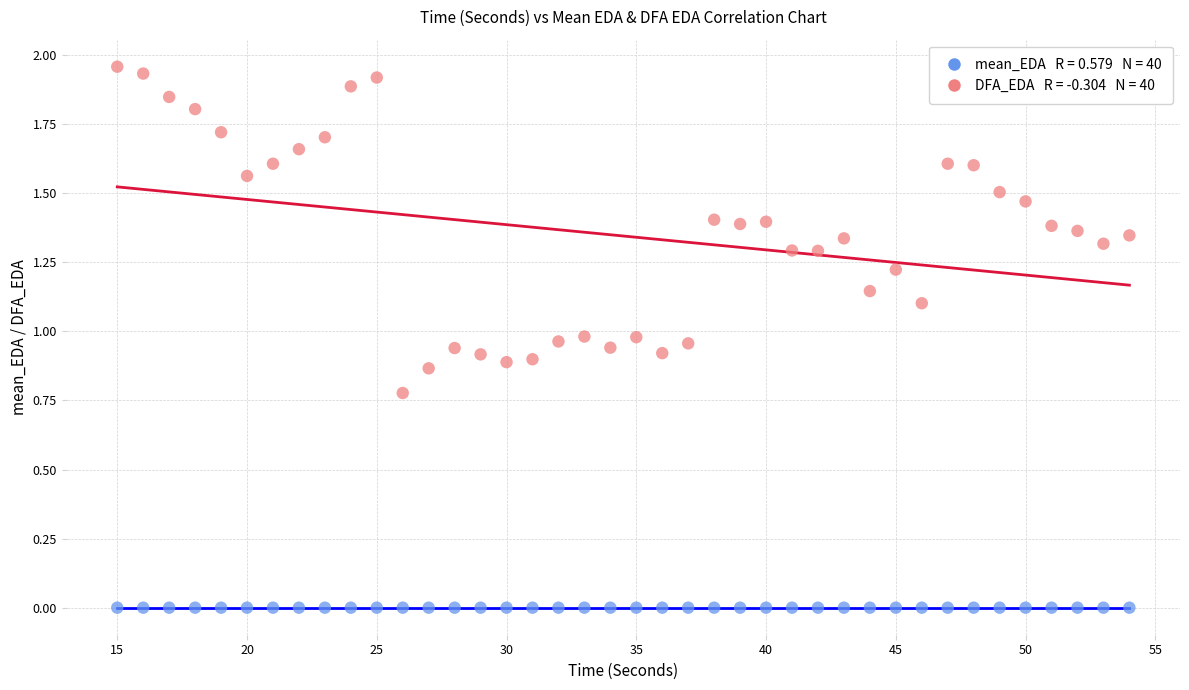

Across all data points, what is the range of X values (max minus min)?

39.0